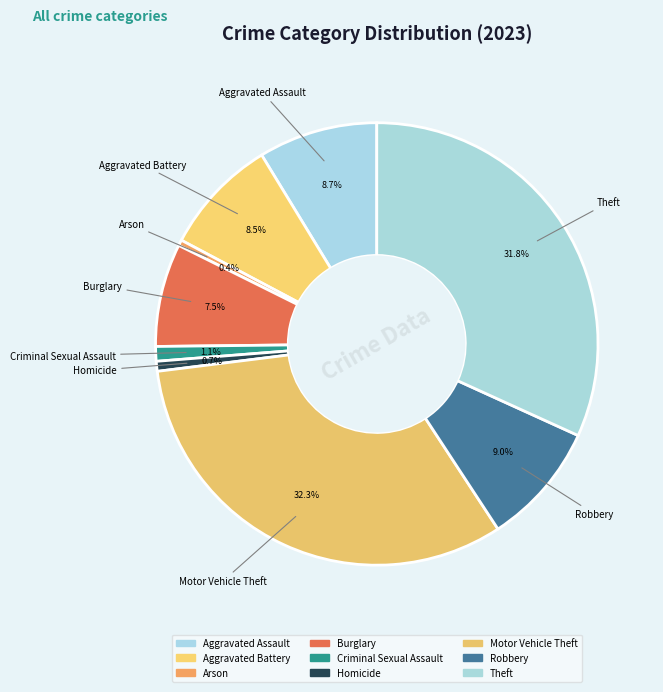

Which has a higher value, Homicide or Aggravated Battery?

Aggravated Battery